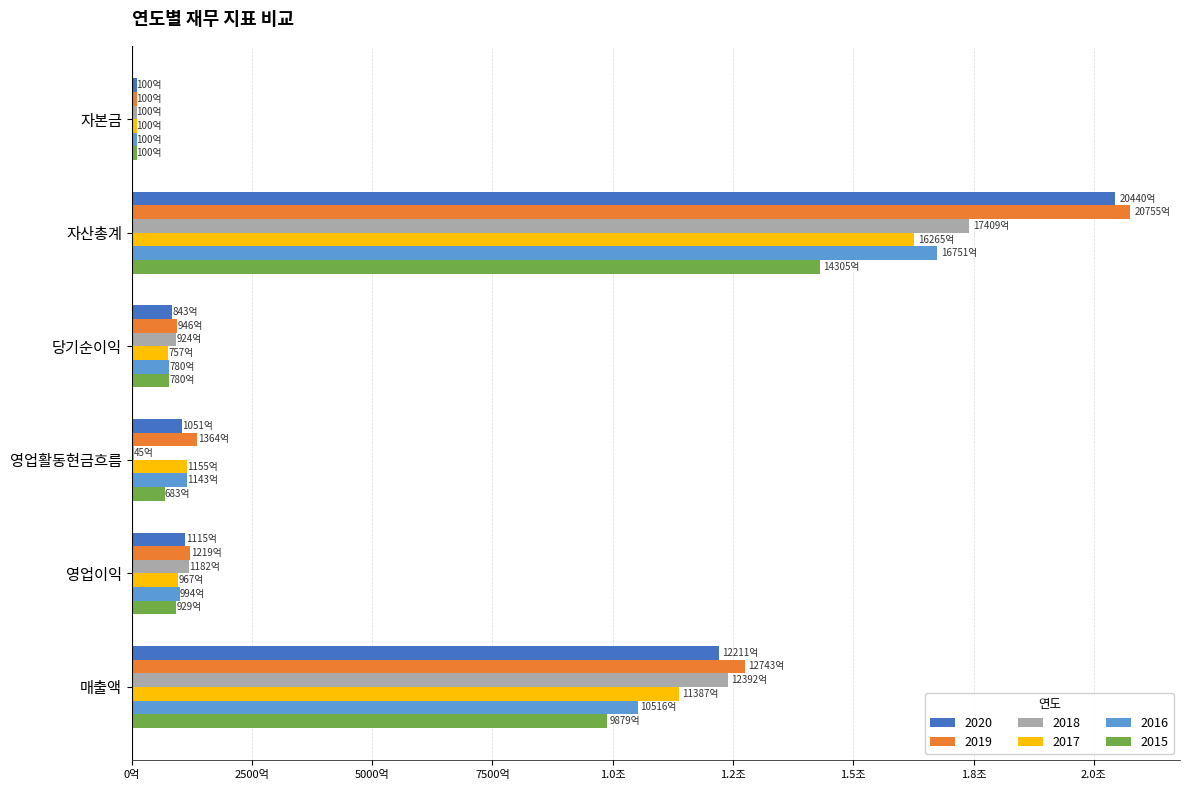

What is the difference between the 2020 values at 당기순이익 and 자본금?

74276965002